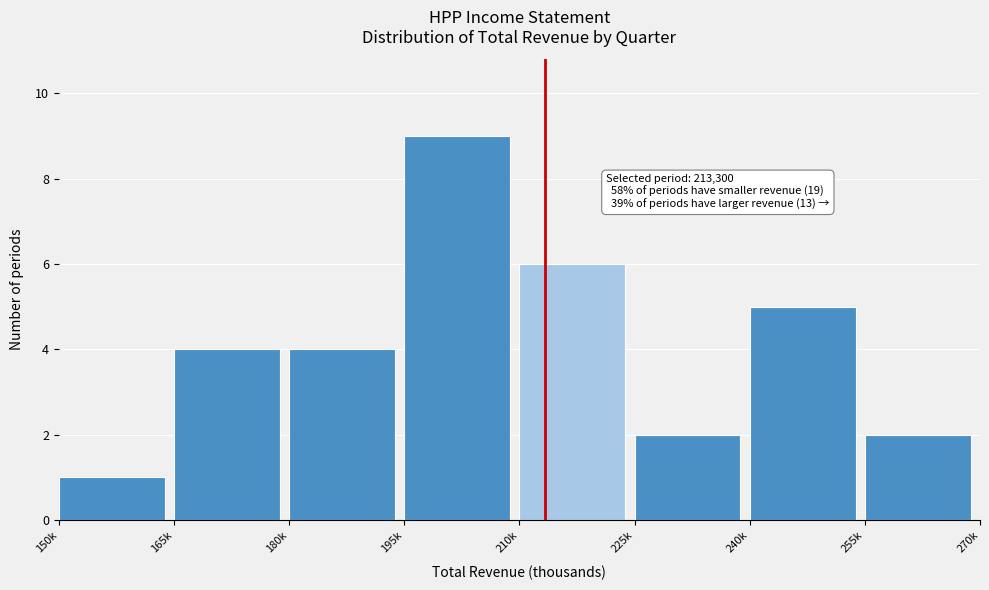

Reading left to right, extract all data points from this chart.

150k=1	165k=4	180k=4	195k=9	210k=6	225k=2	240k=5	255k=2